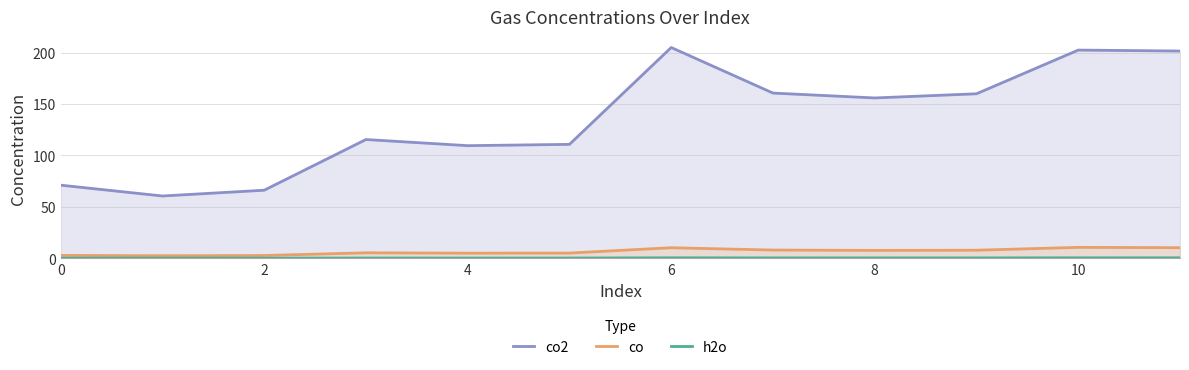

How many lines are shown in the chart?

3